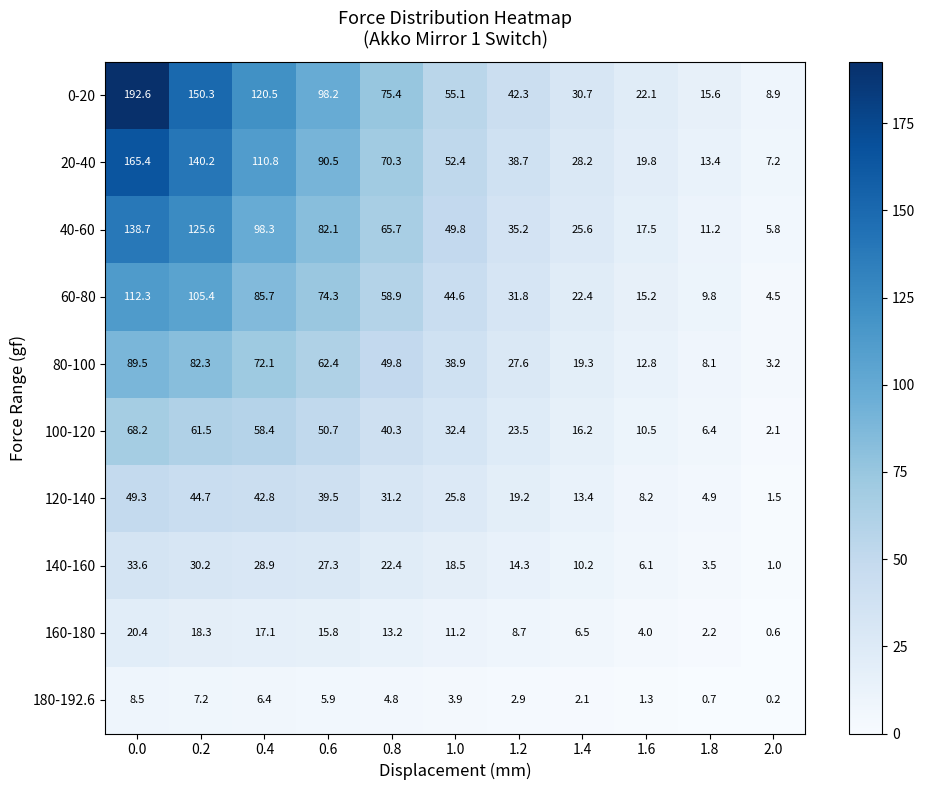

List the series in order of their peak value, highest first.

0-20, 20-40, 40-60, 60-80, 80-100, 100-120, 120-140, 140-160, 160-180, 180-192.6